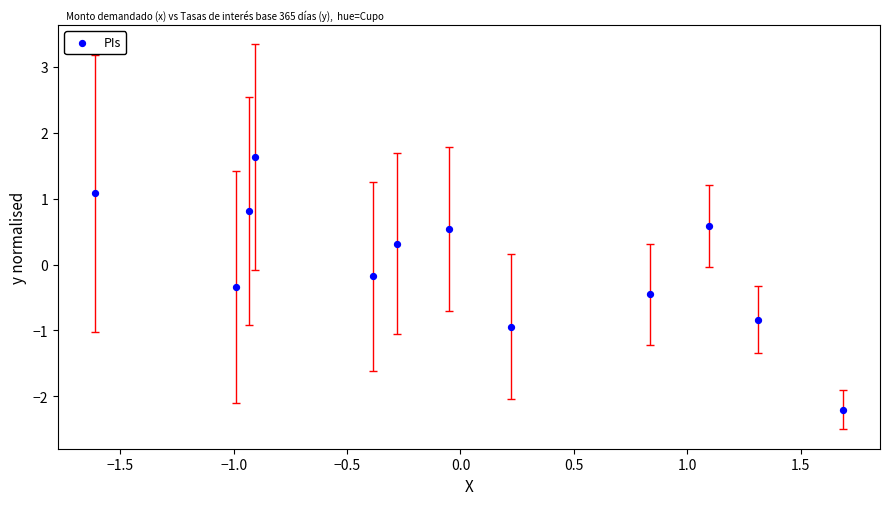

What is the range of X values (max minus min)?

3.3